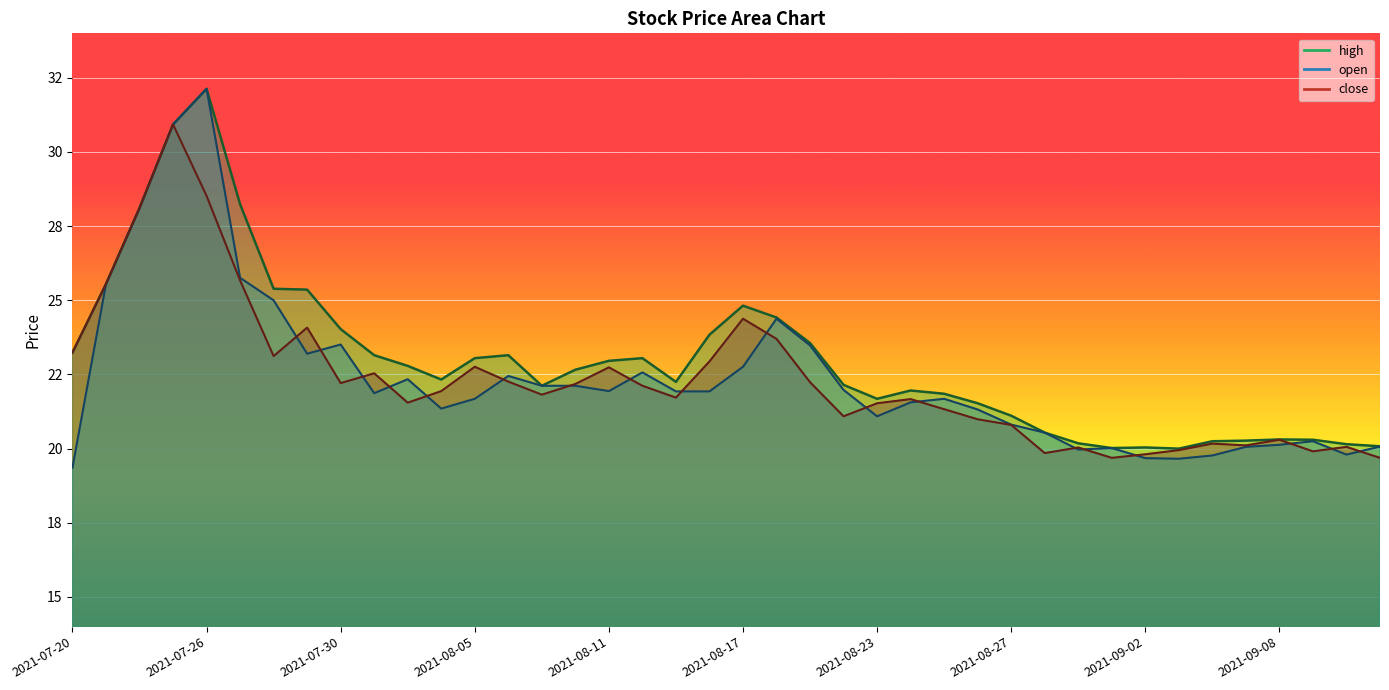

Between 2021-09-03 and 2021-08-19, which is larger?

2021-08-19